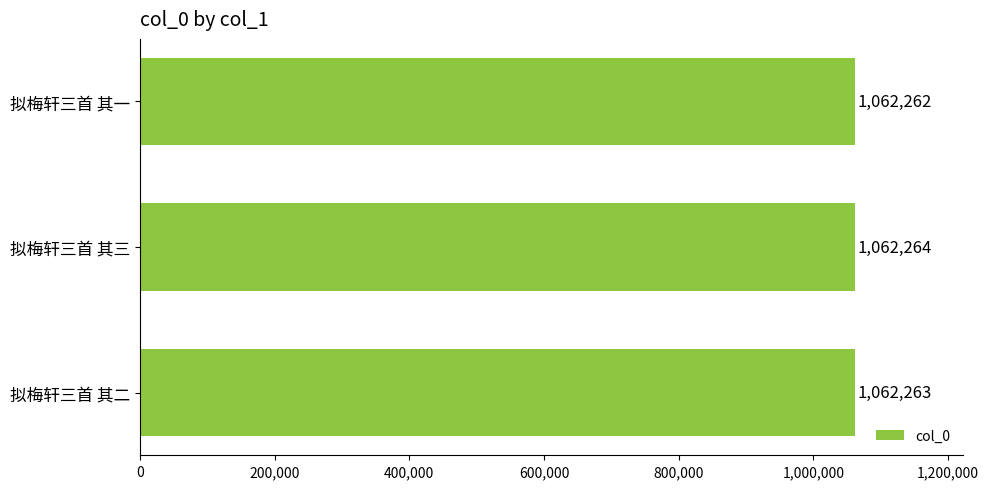

What is the approximate value at 拟梅轩三首 其三?

1062264